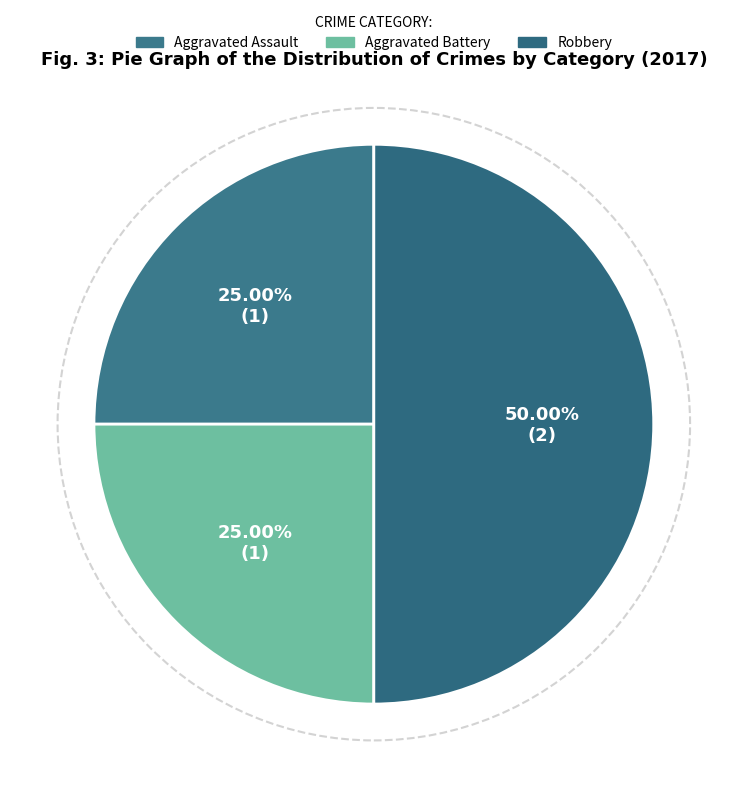

Count the number of slices in the pie.

3